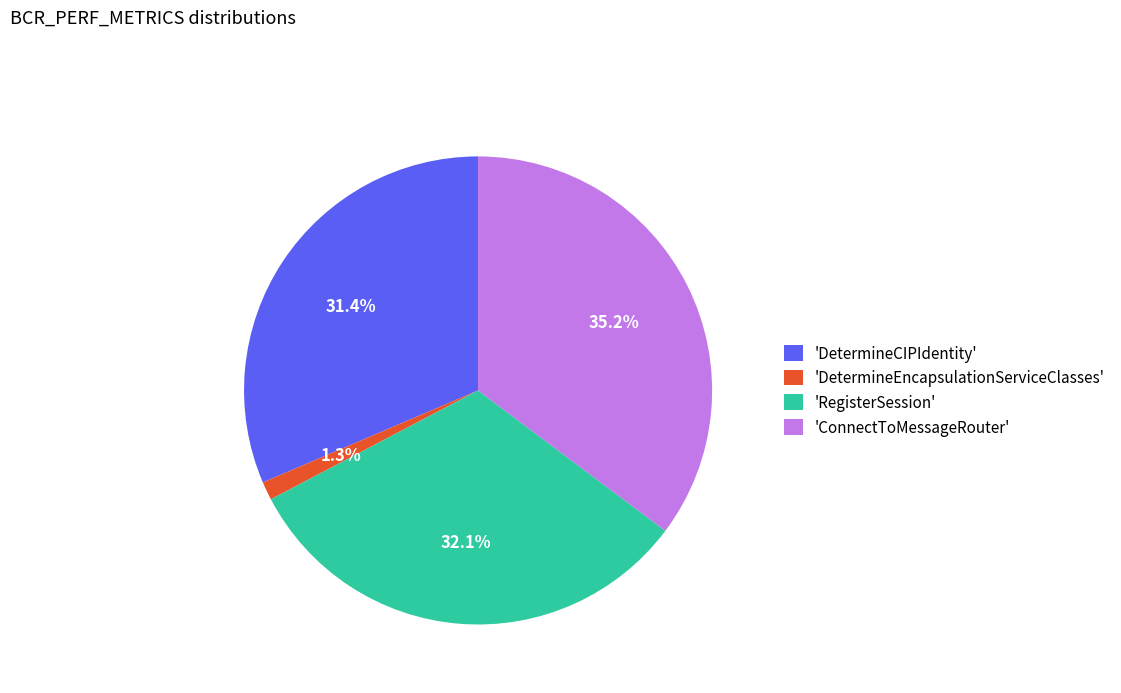

How many slices are in this pie chart?

4